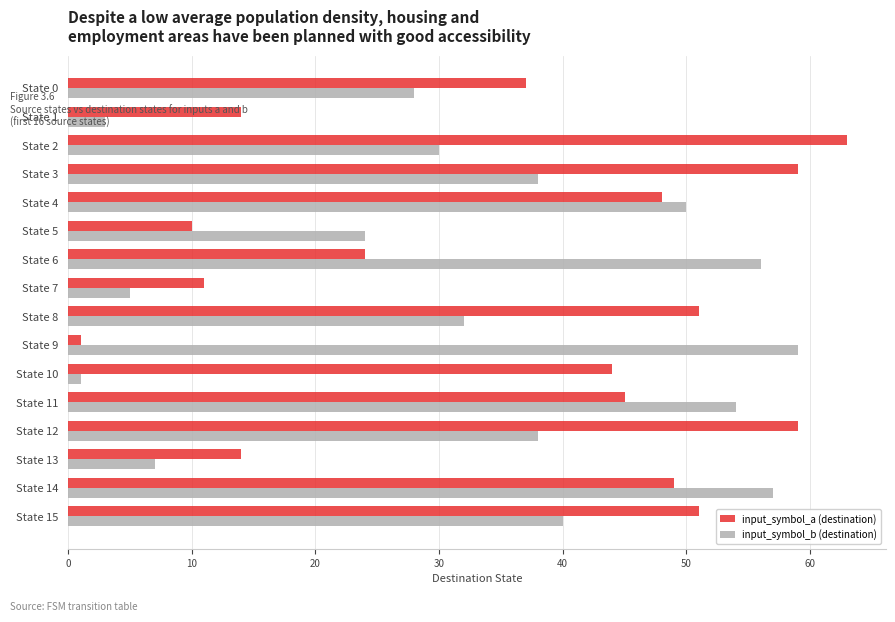

At how many categories does at least one series exceed 25?

12